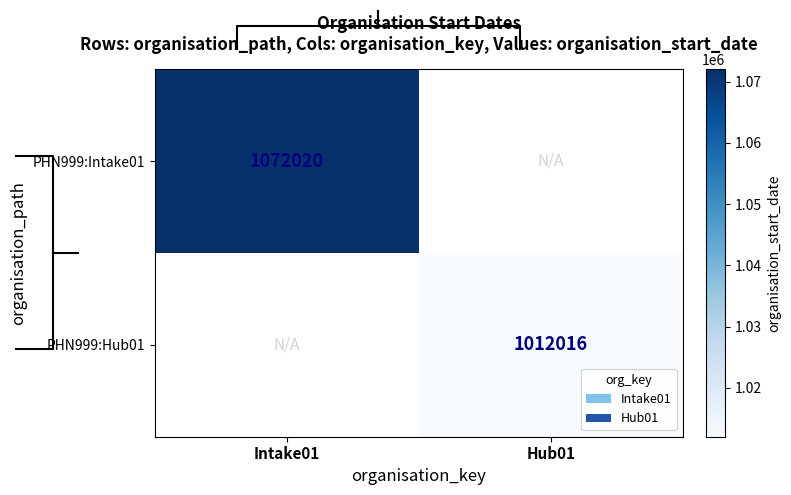

How many categories are shown in the chart?

2